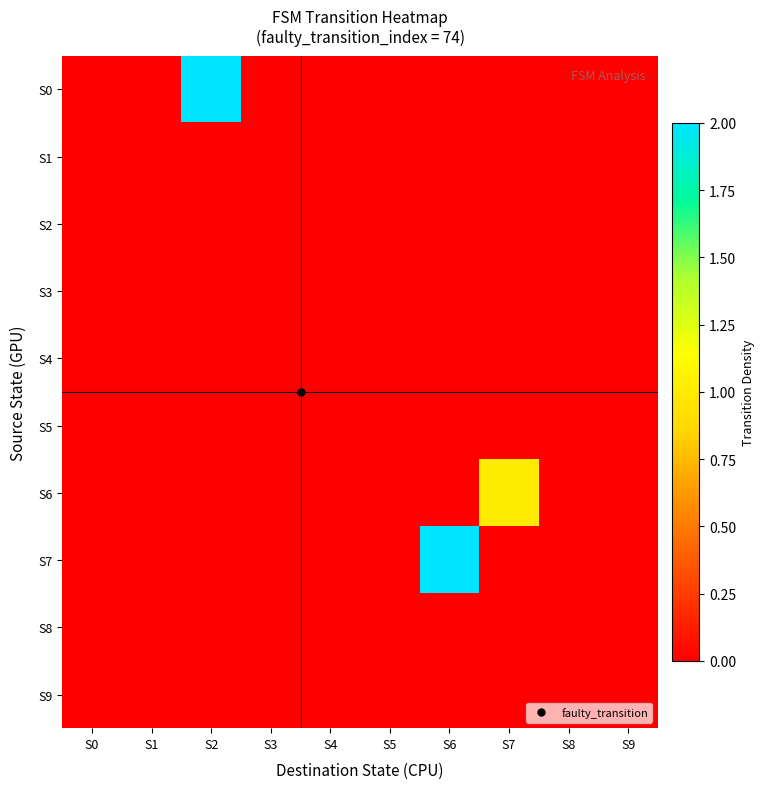

Reading left to right, extract all data points from this chart.

S0: S0=0	S1=0	S2=2	S3=0	S4=0	S5=0	S6=0	S7=0	S8=0	S9=0
S1: S0=0	S1=0	S2=0	S3=0	S4=0	S5=0	S6=0	S7=0	S8=0	S9=0
S2: S0=0	S1=0	S2=0	S3=0	S4=0	S5=0	S6=0	S7=0	S8=0	S9=0
S3: S0=0	S1=0	S2=0	S3=0	S4=0	S5=0	S6=0	S7=0	S8=0	S9=0
S4: S0=0	S1=0	S2=0	S3=0	S4=0	S5=0	S6=0	S7=0	S8=0	S9=0
S5: S0=0	S1=0	S2=0	S3=0	S4=0	S5=0	S6=0	S7=0	S8=0	S9=0
S6: S0=0	S1=0	S2=0	S3=0	S4=0	S5=0	S6=0	S7=1	S8=0	S9=0
S7: S0=0	S1=0	S2=0	S3=0	S4=0	S5=0	S6=2	S7=0	S8=0	S9=0
S8: S0=0	S1=0	S2=0	S3=0	S4=0	S5=0	S6=0	S7=0	S8=0	S9=0
S9: S0=0	S1=0	S2=0	S3=0	S4=0	S5=0	S6=0	S7=0	S8=0	S9=0